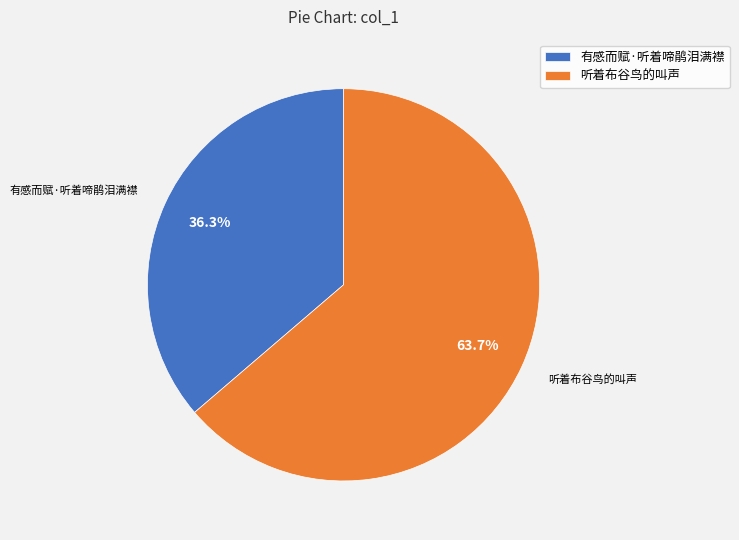

Does any single category account for the majority?

Yes